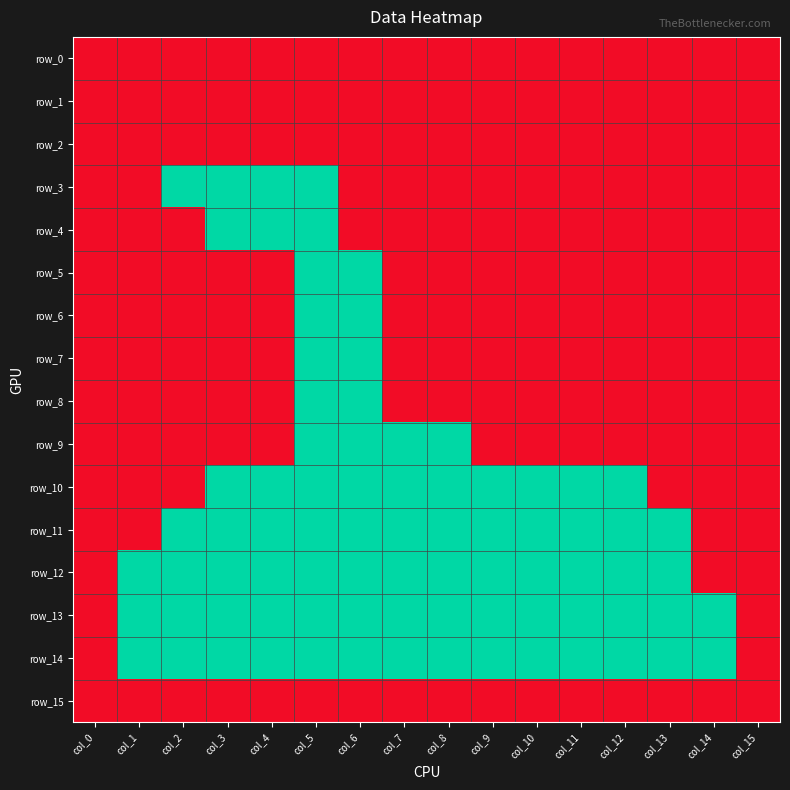

Which series changed the most between col_1 and col_10?

row_10